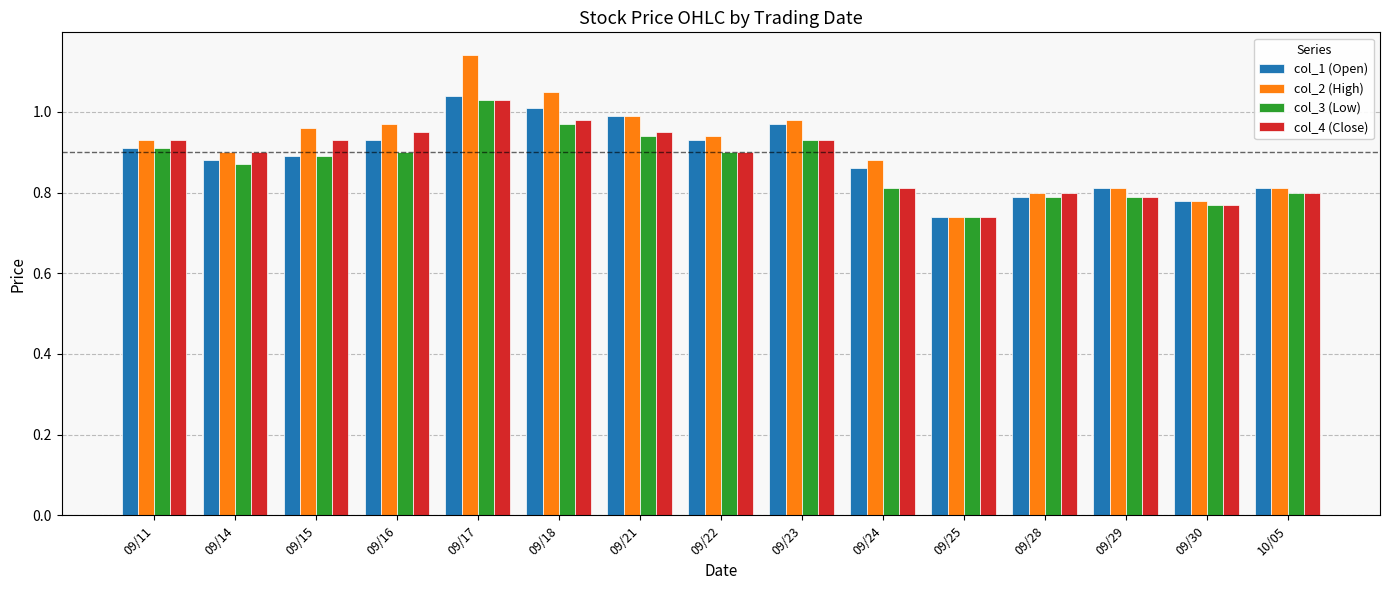

How many data points does each series have?

15